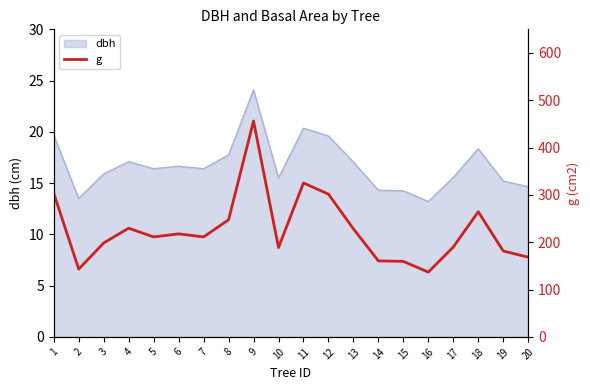

At which label is the value closest to 296?

12